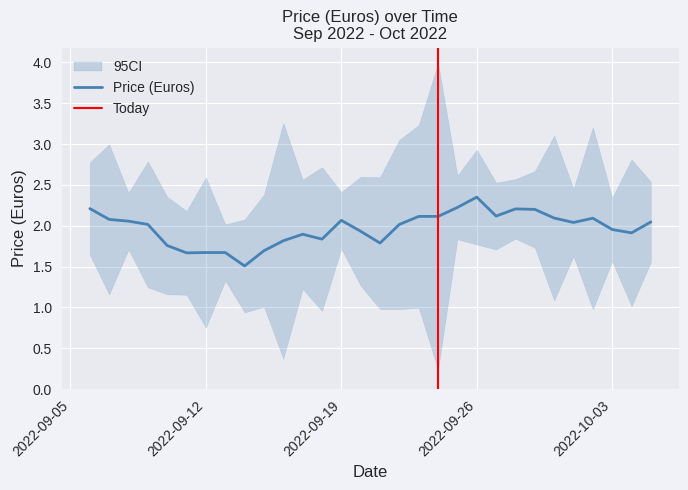

At which label does Price (Euros) reach its peak?

2022-09-26